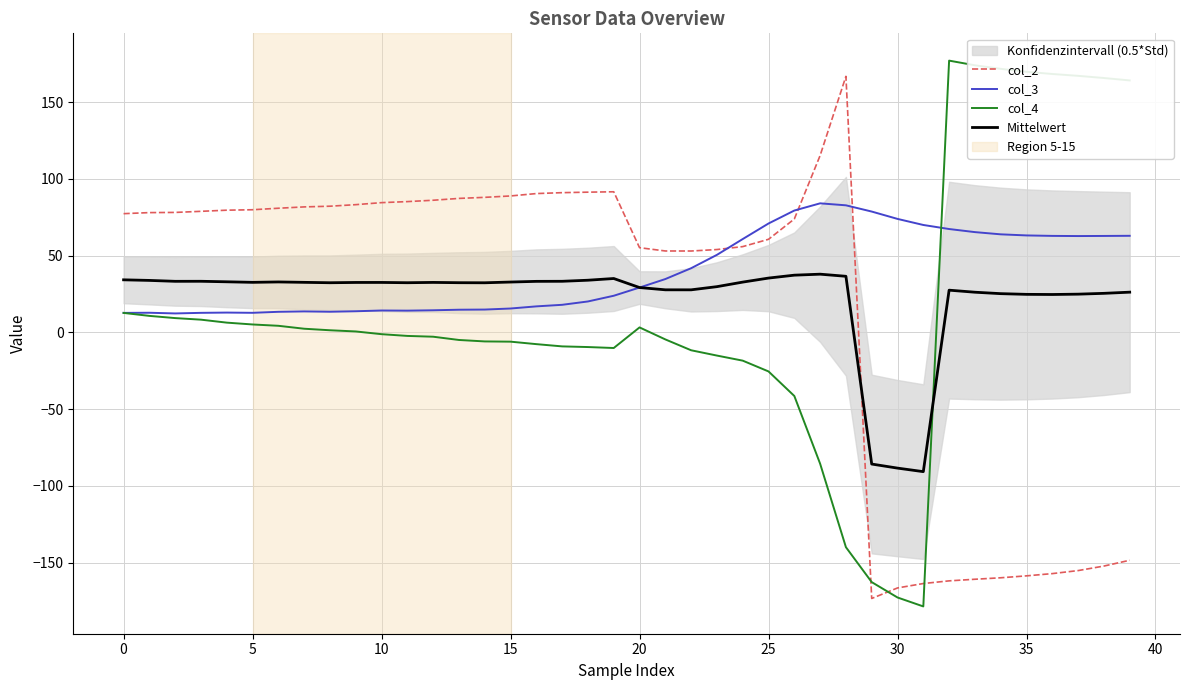

Reading left to right, extract all data points from this chart.

col_2: 77.4	78.1	78.2	78.9	79.7	80.0	80.9	81.8	82.3	83.3	84.6	85.3	86.1	87.3	88.0	88.9	90.5	91.1	91.4	91.7	55.2	53.1	53.1	54.0	55.9	60.7	73.9	115.3	166.9	-173.4	-166.6	-163.7	-162.0	-160.9	-159.9	-158.7	-157.2	-155.2	-152.3	-148.5
col_3: 12.7	12.8	12.4	12.8	12.9	12.8	13.4	13.7	13.5	13.8	14.3	14.2	14.4	14.8	14.9	15.6	17.0	18.0	20.2	23.9	29.2	34.8	41.8	50.6	60.9	71.0	79.4	84.1	82.8	78.8	74.0	70.0	67.4	65.4	63.9	63.2	62.9	62.8	62.9	63.0
col_4: 12.7	10.8	9.3	8.3	6.4	5.2	4.3	2.4	1.4	0.6	-1.2	-2.3	-2.8	-4.9	-5.9	-6.0	-7.6	-9.1	-9.5	-10.2	3.3	-4.6	-11.6	-15.1	-18.4	-25.4	-41.4	-85.6	-140.0	-162.8	-172.8	-178.6	177.2	174.1	171.8	169.9	168.4	167.2	165.8	164.2
Mittelwert: 34.3	33.9	33.3	33.3	33.0	32.6	32.9	32.6	32.4	32.6	32.6	32.4	32.6	32.4	32.3	32.8	33.3	33.3	34.0	35.1	29.2	27.8	27.8	29.8	32.8	35.4	37.3	38.0	36.6	-85.8	-88.5	-90.8	27.5	26.2	25.3	24.8	24.7	24.9	25.5	26.2